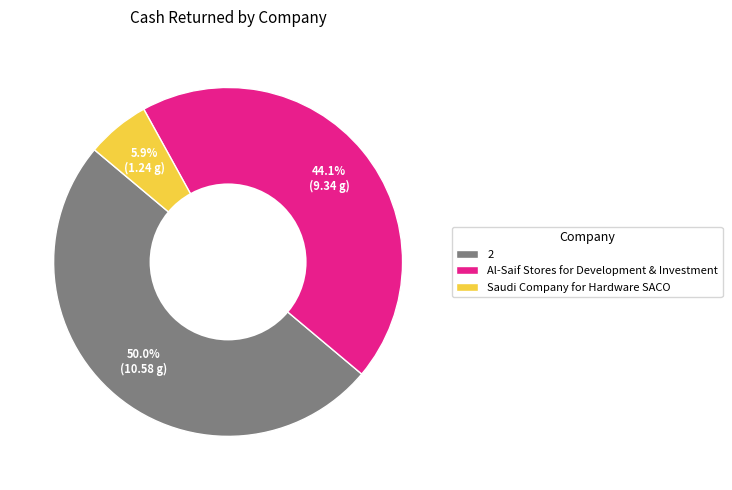

What percentage do Al-Saif Stores for Development & Investment and Saudi Company for Hardware SACO together represent?

50.0%